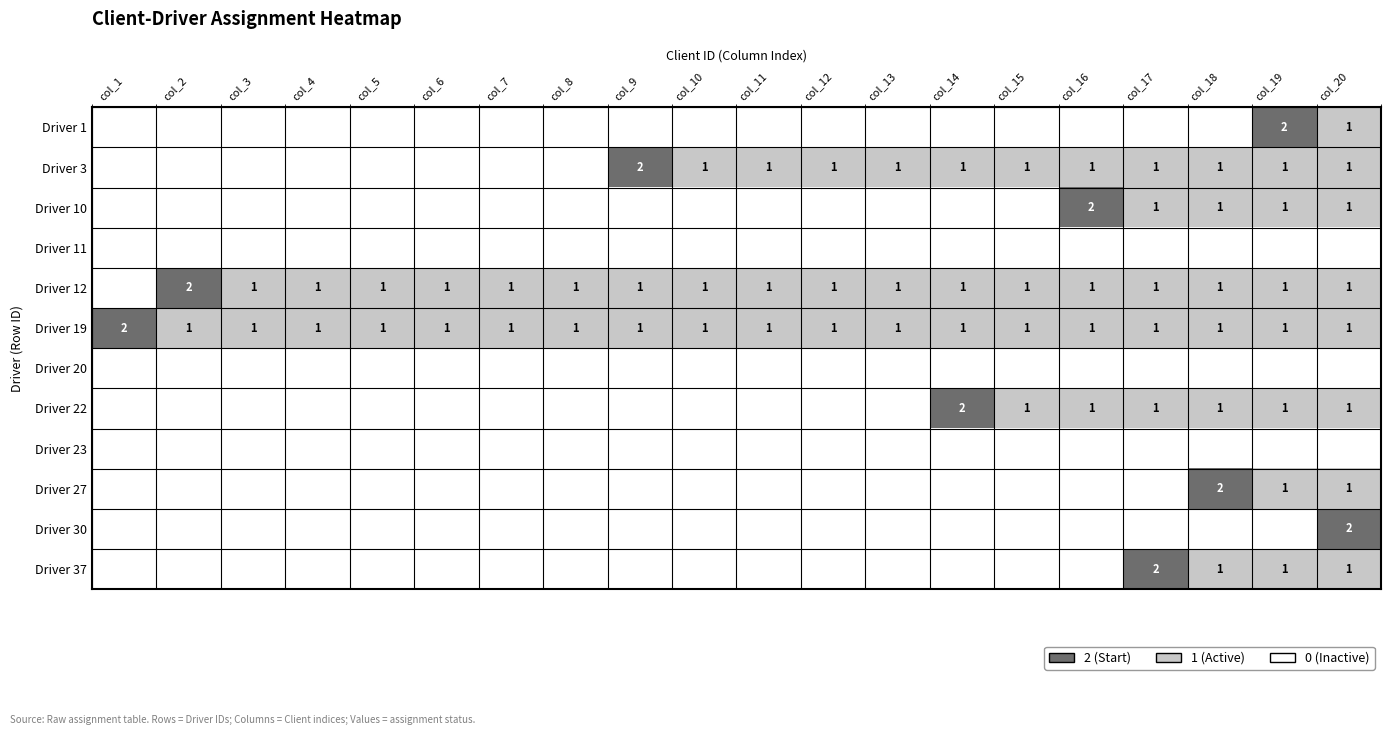

The value of Driver 3 at col_12 is 1. True or false?

True